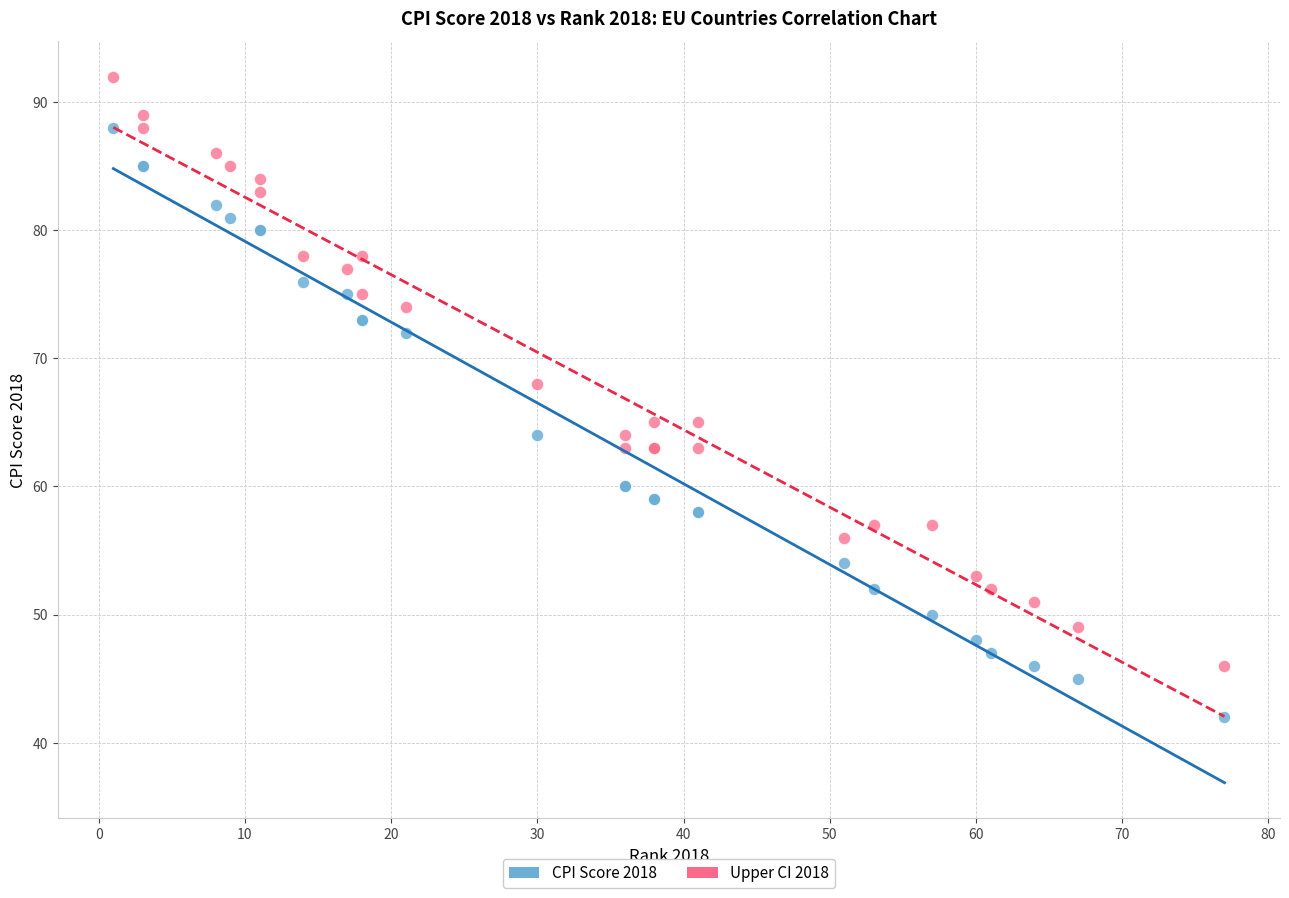

Which series contains the highest Y value?

Upper CI 2018